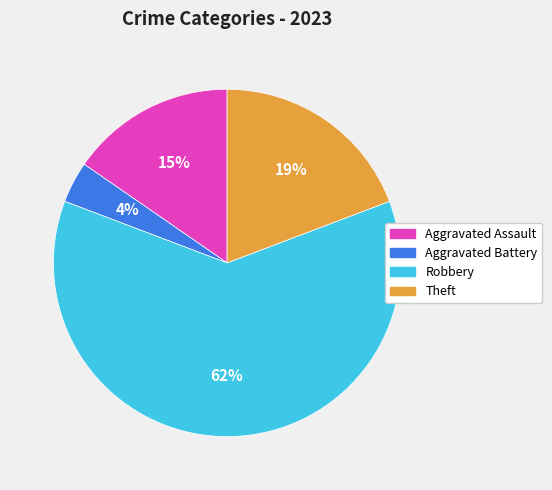

True or false: Aggravated Battery accounts for 4% of the total.

True